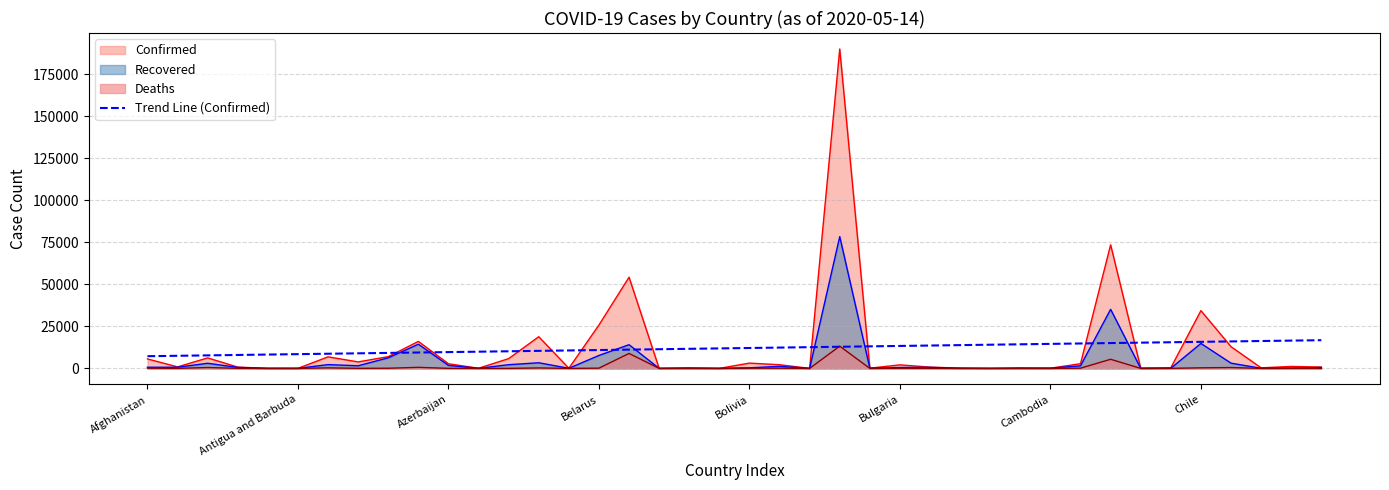

Count the number of categories in the chart.

40